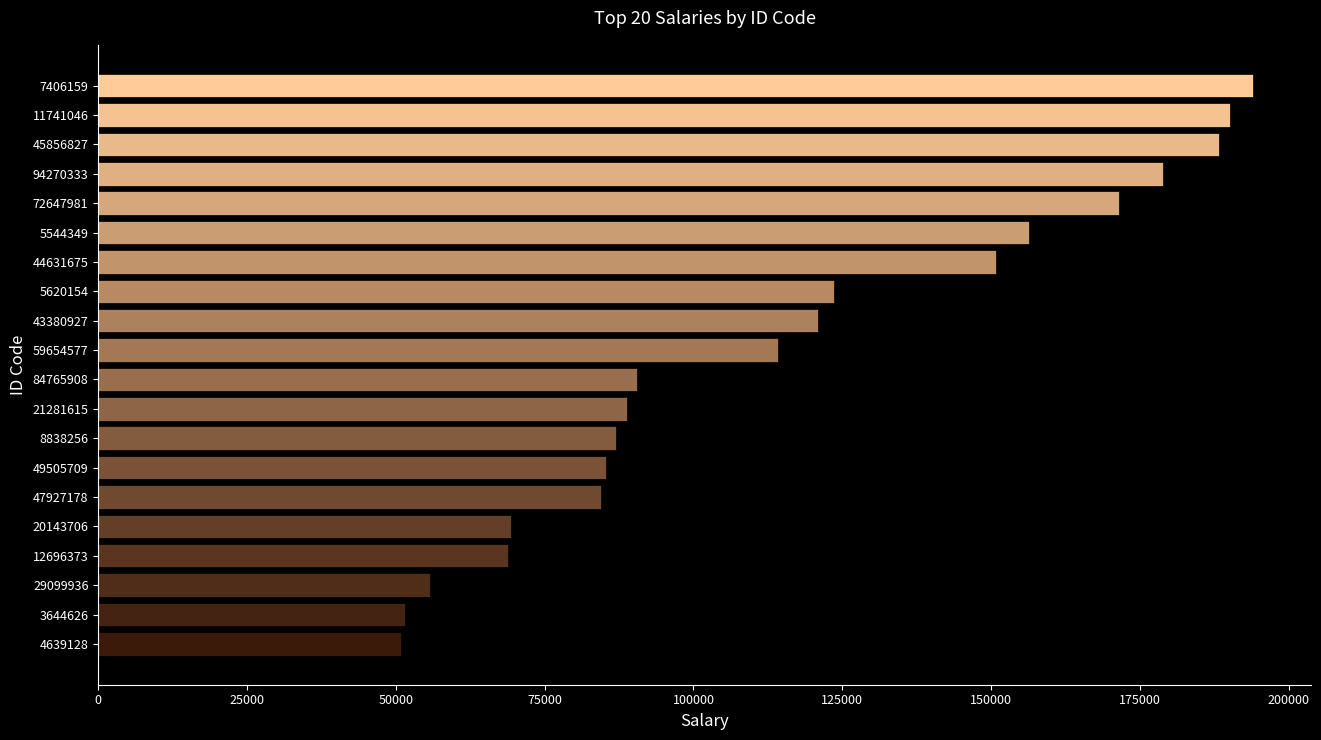

True or false: the data shows 150854 at 44631675.

True